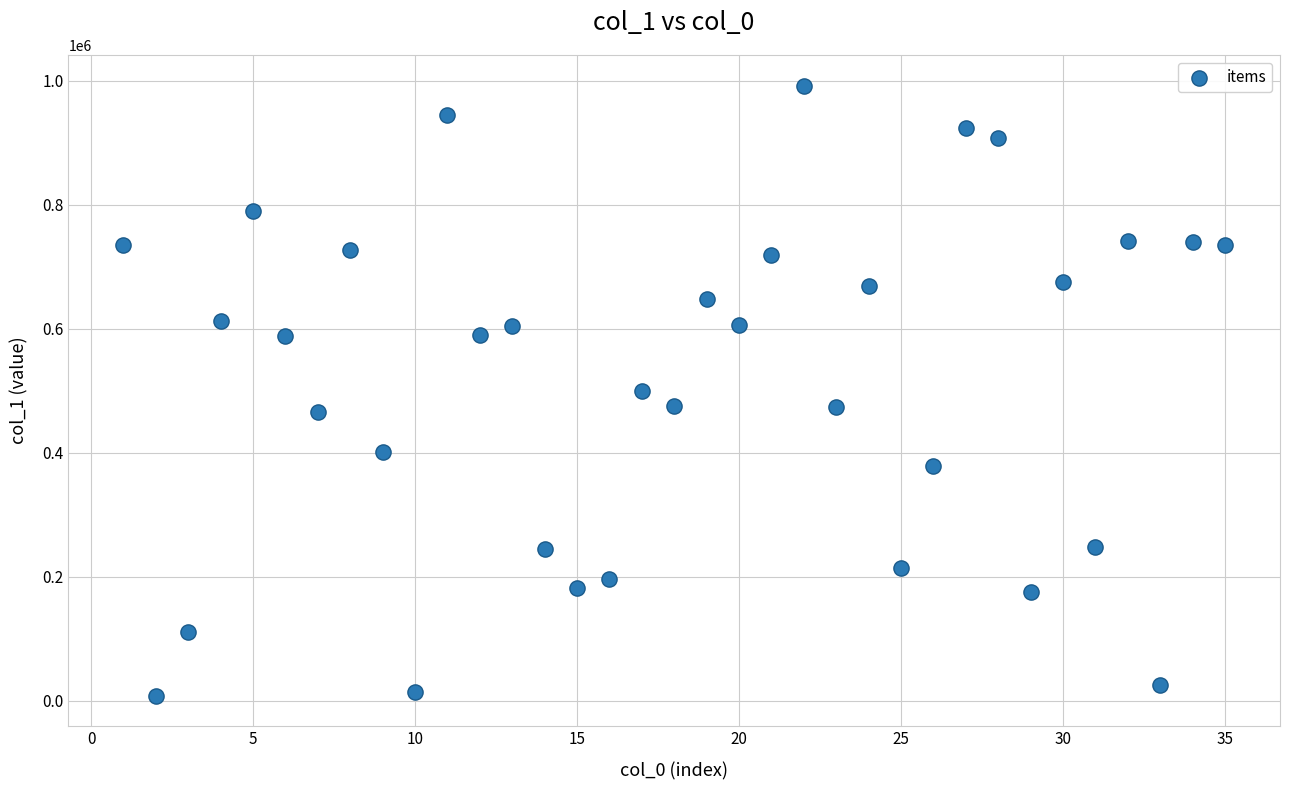

What is the range of Y values (max minus min)?

983844